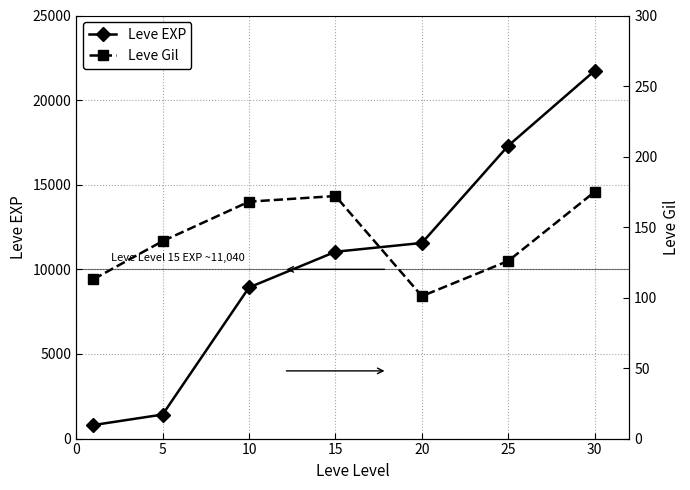

Rank the series by their average value, from highest to lowest.

Leve EXP, Leve Gil